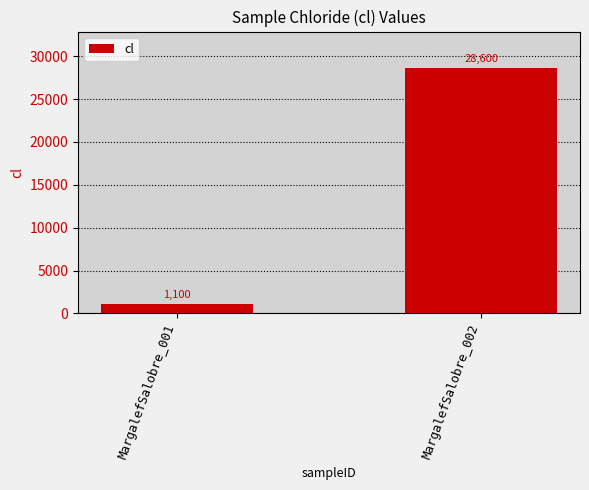

Is it true that the value at MargalefSalobre_002 is 28600?

True